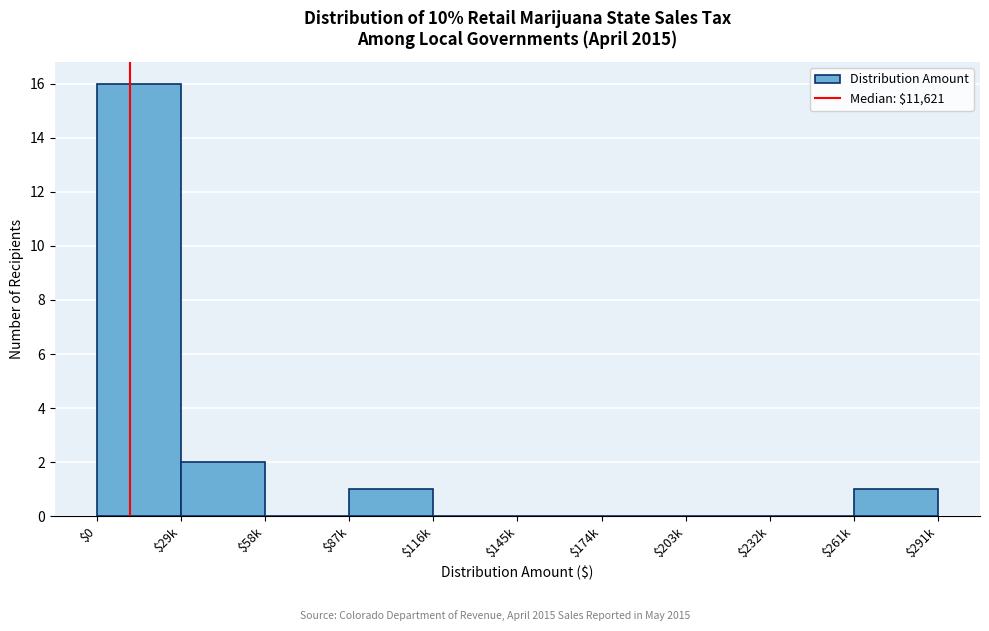

What is the greatest value displayed?

16